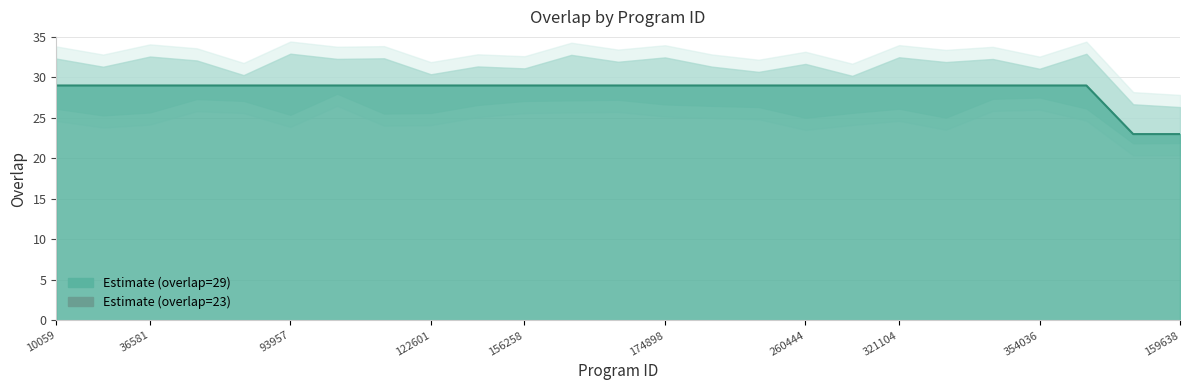

Does the chart display data point markers on the line(s)?

No